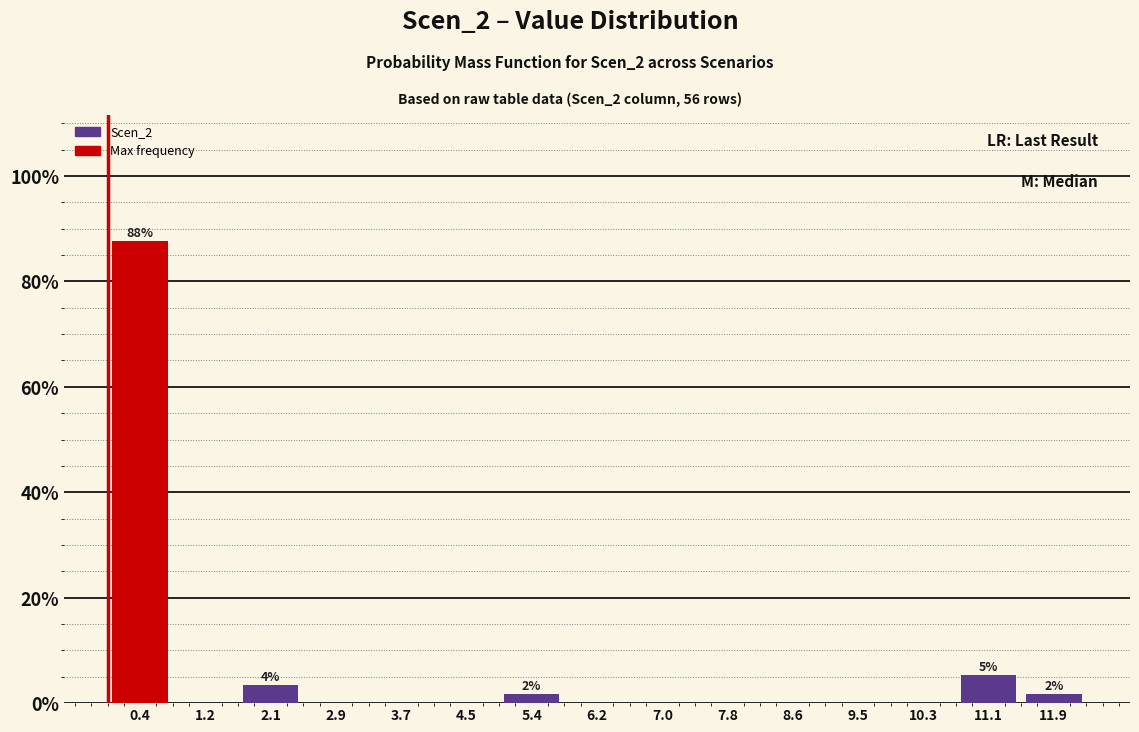

Which range on the x-axis has the tallest bar?

0.0 to 0.8